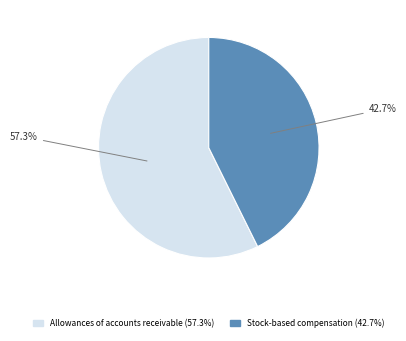

Is there any slice that represents more than half of the pie?

Yes